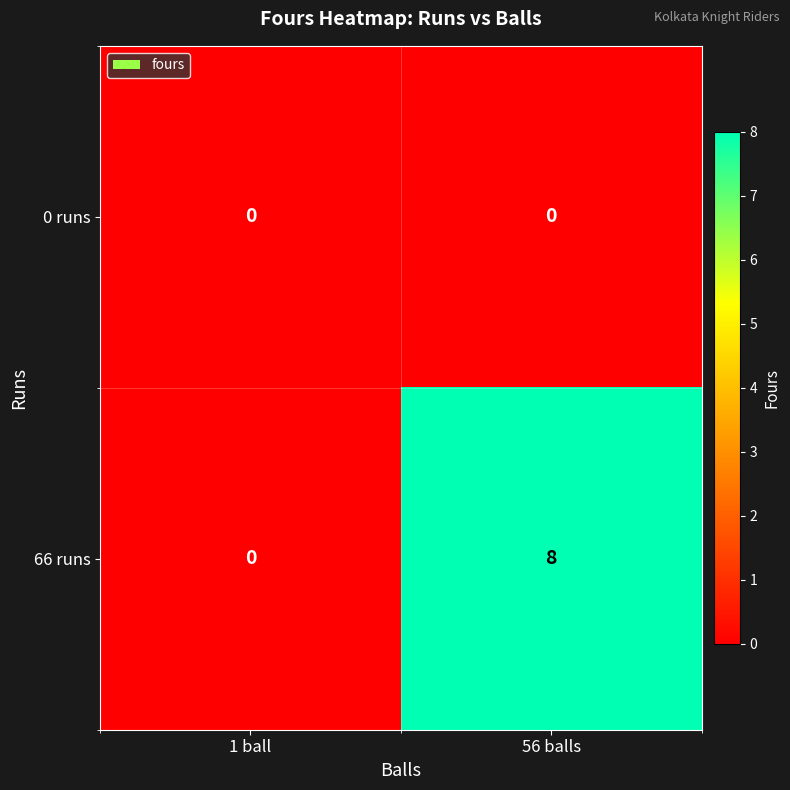

At which category is the sum across all series the highest?

56 balls